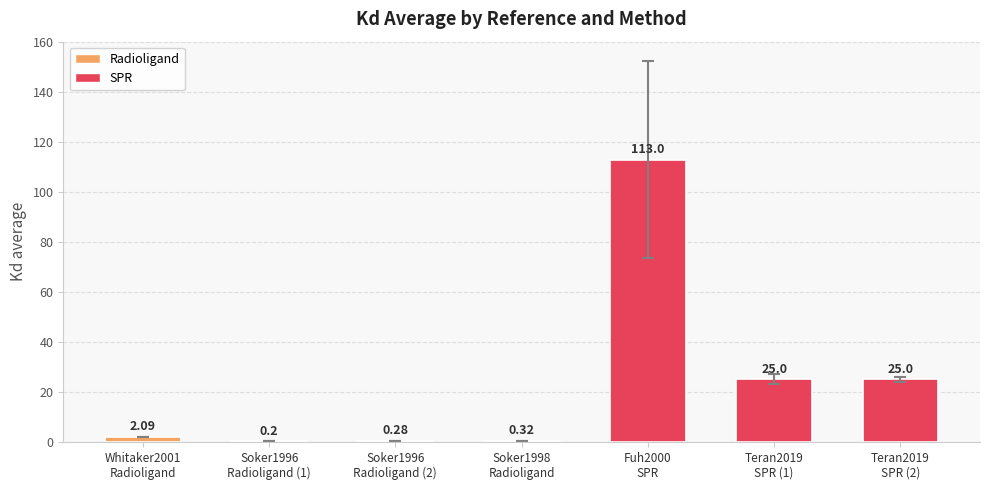

What is the sum of all values?

165.9